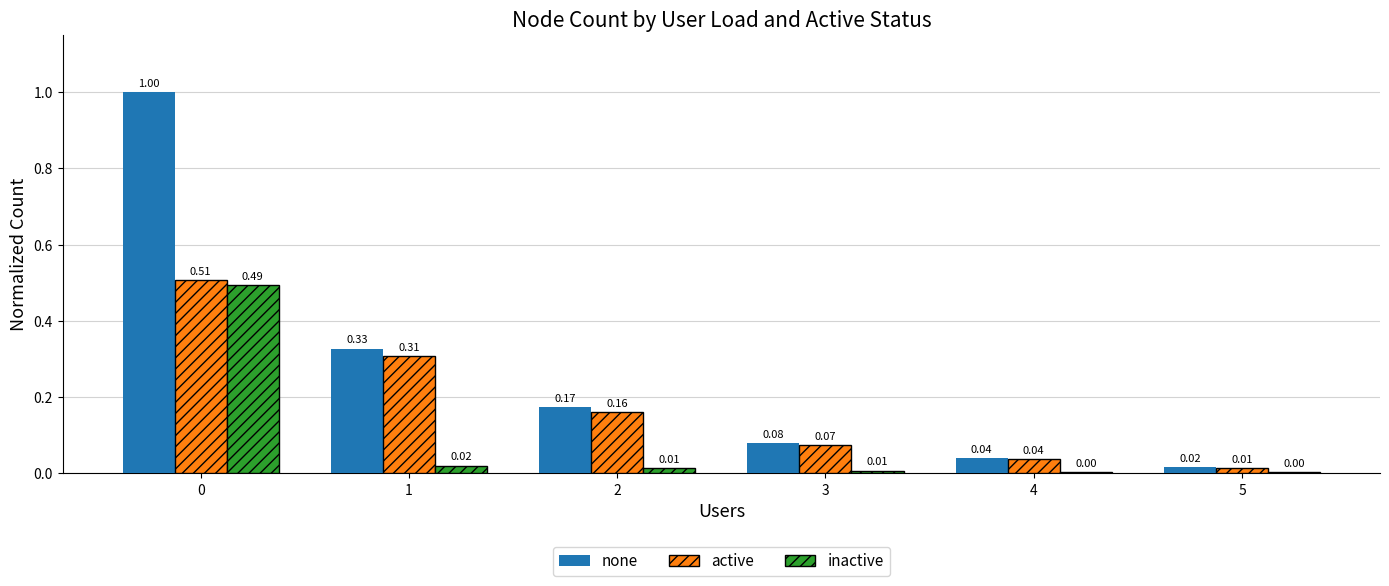

What is the sum of all none values?

1.6